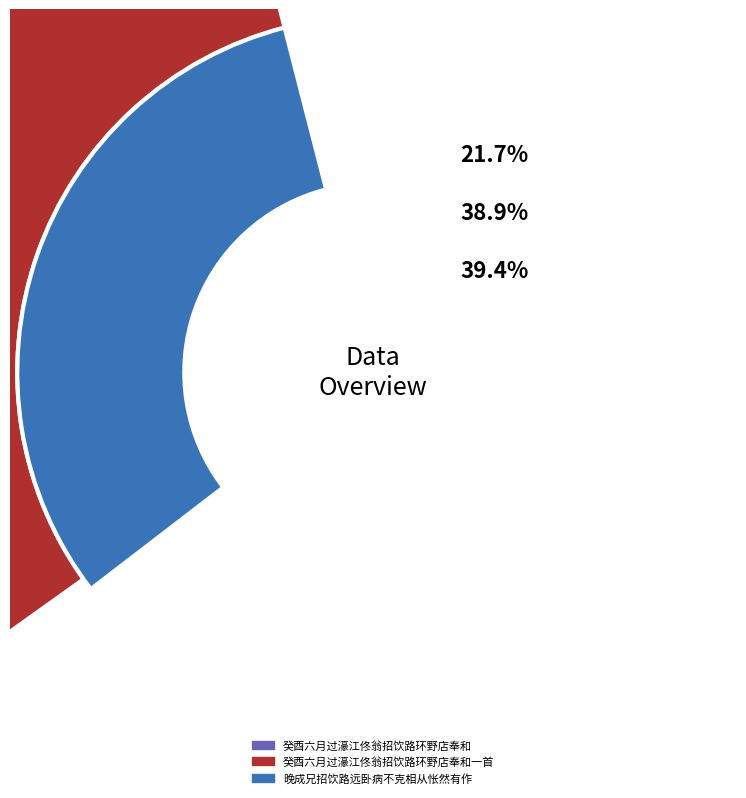

Is there a majority slice in this chart?

No